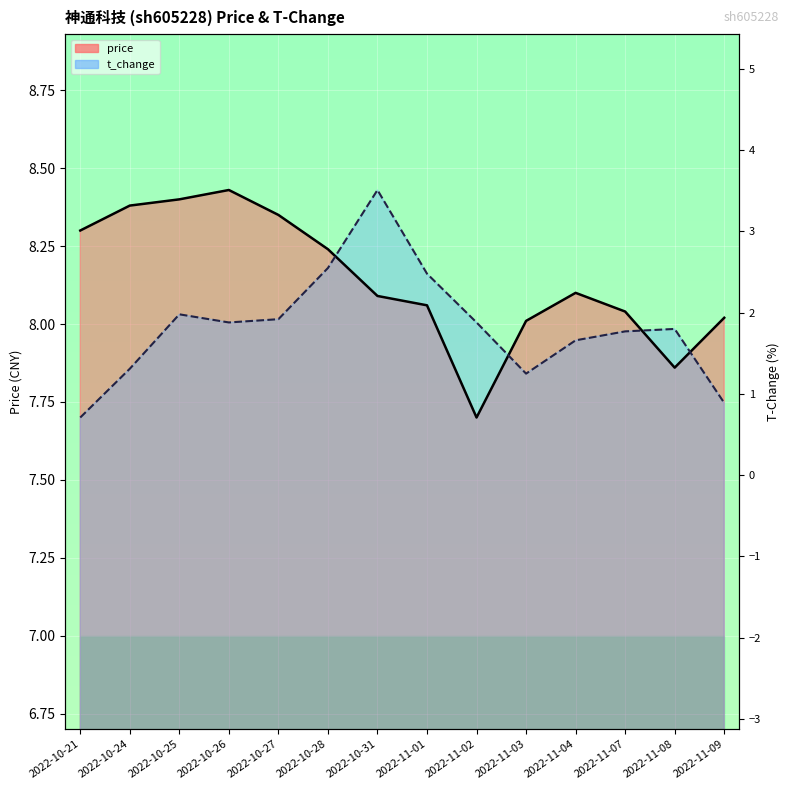

What is the maximum value for price?

8.4